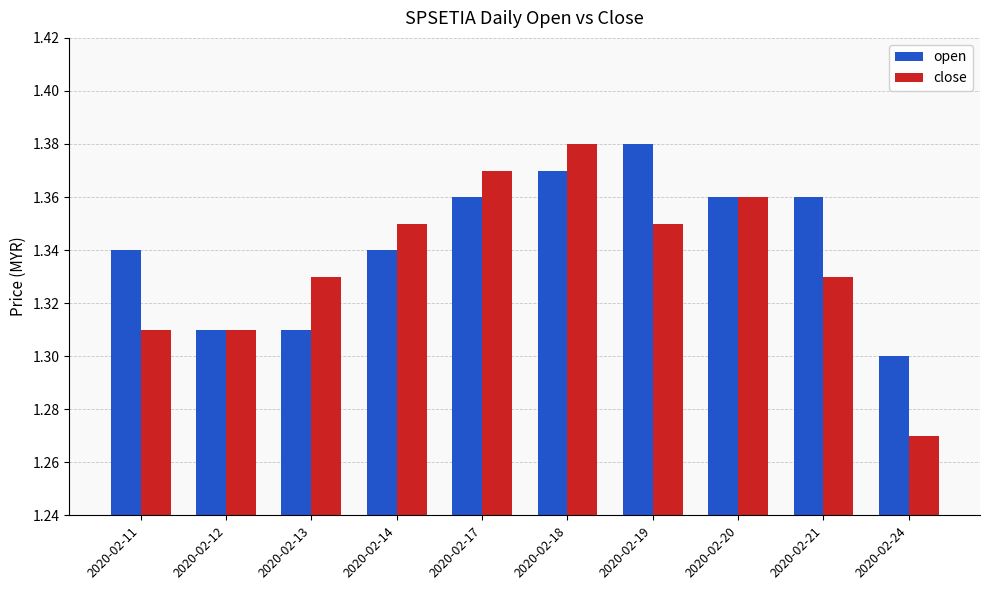

True or false: open has a value of 0.8 at 2020-02-18.

False